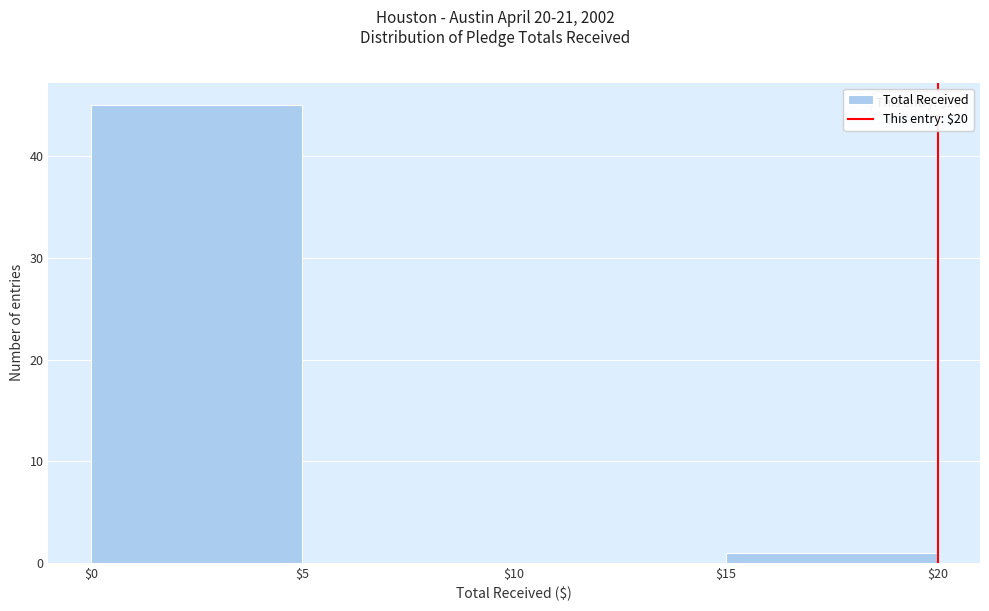

Which range on the x-axis has the tallest bar?

$0 to $5